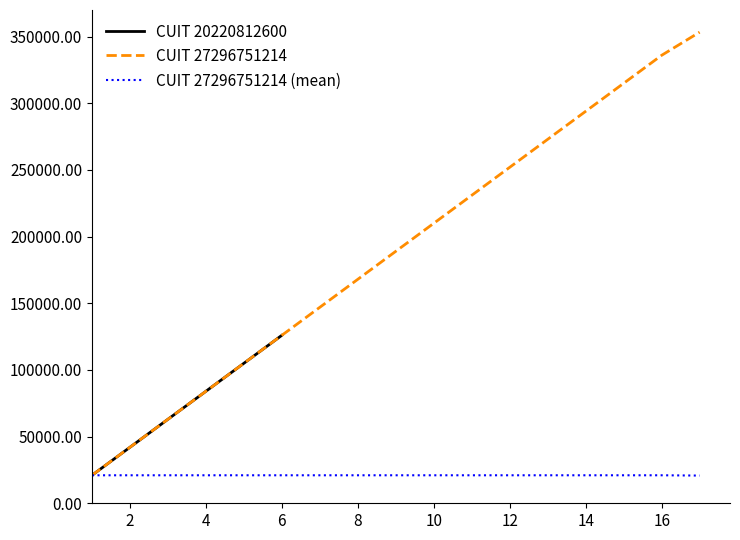

What is the lowest value of the CUIT 27296751214 series?

21000.0